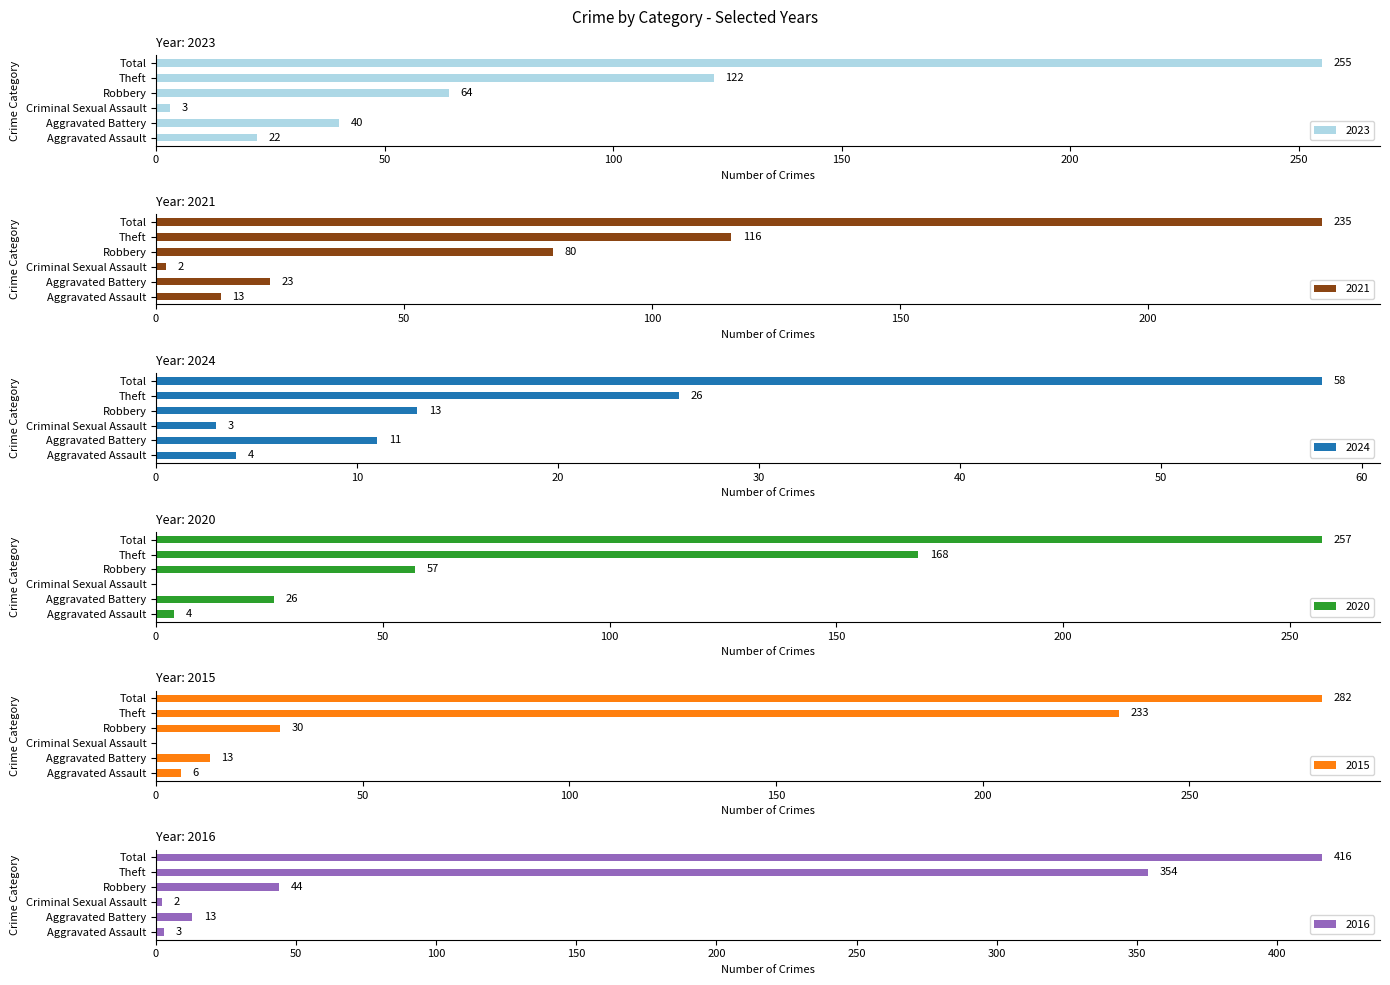

What are all the series names shown in the legend?

2023, 2021, 2024, 2020, 2015, 2016